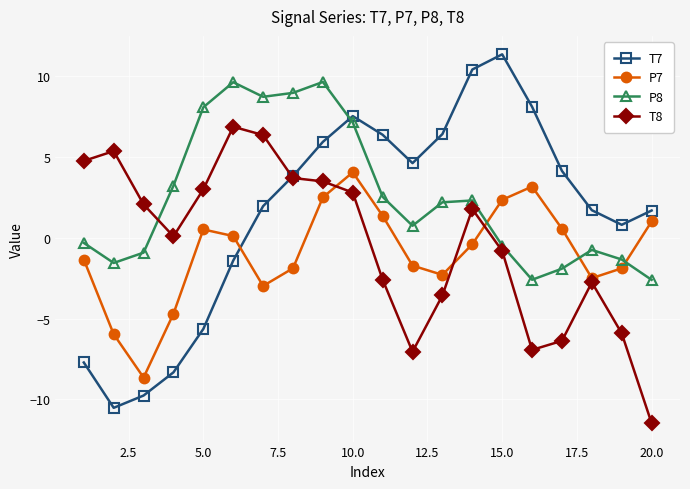

Which series has the widest spread of values?

T7